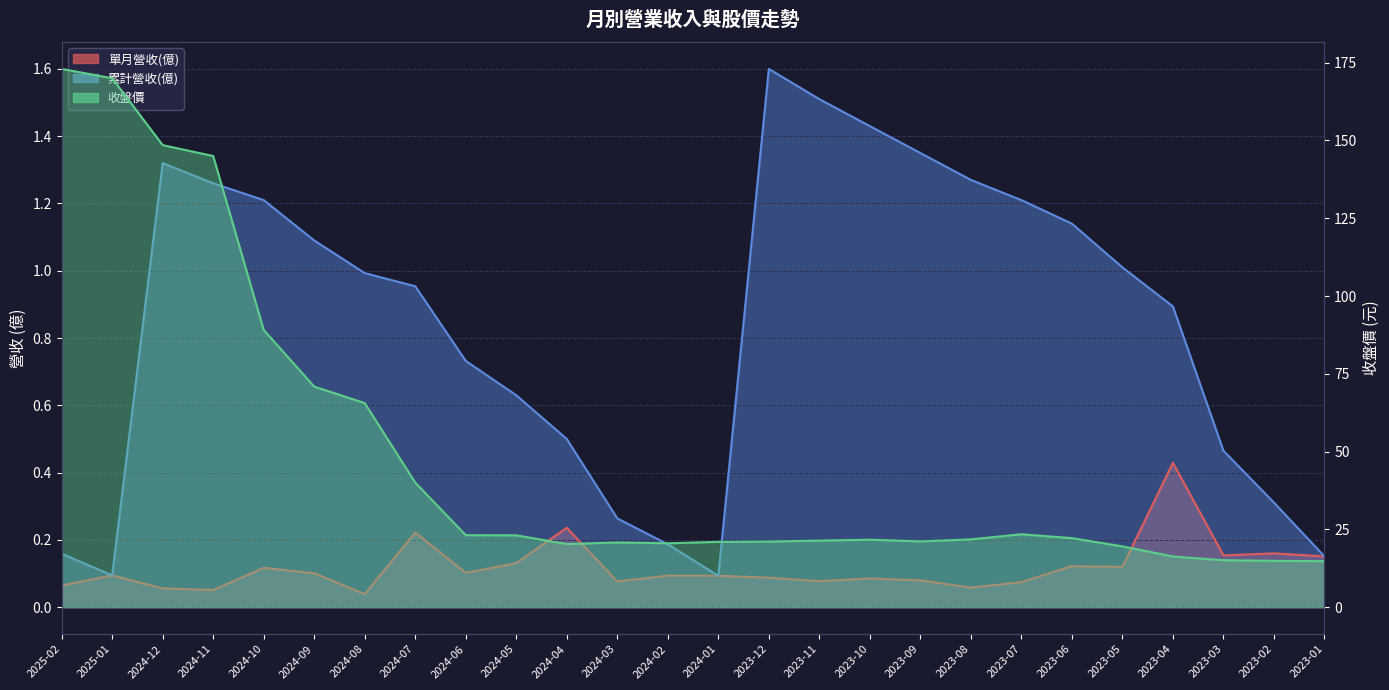

True or false: 累計營收(億) and 單月營收(億) cross at least once.

False